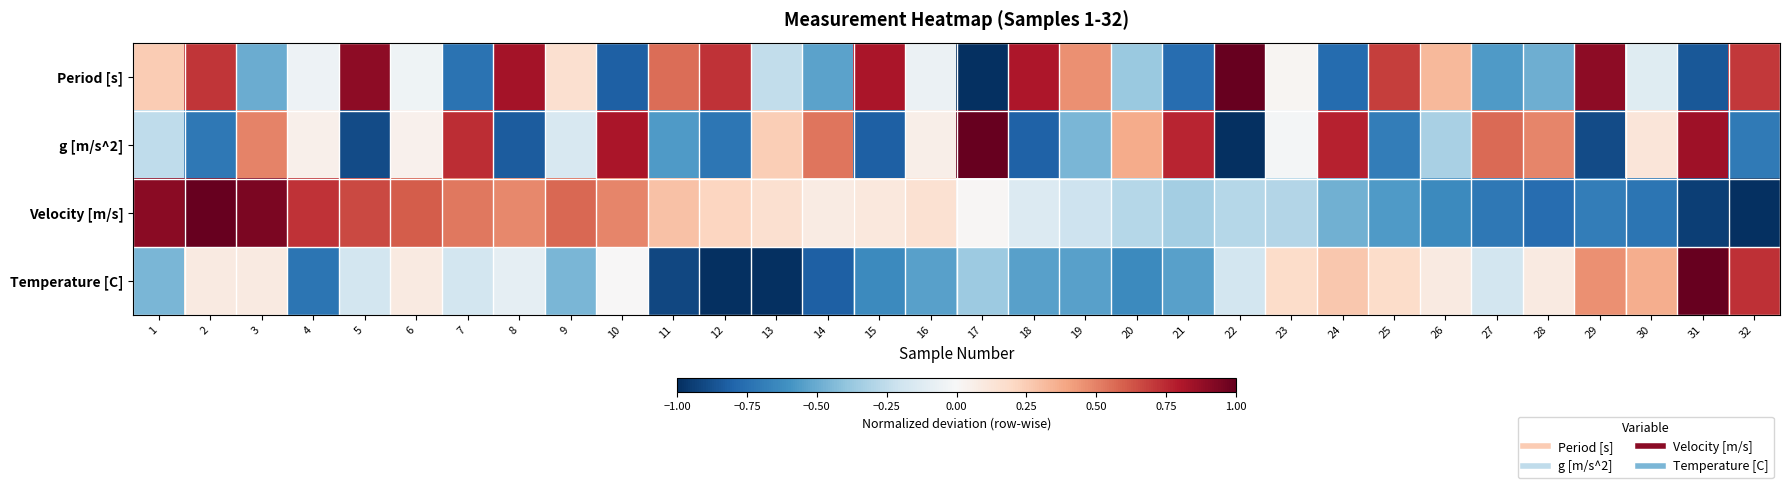

List the series in order of their peak value, highest first.

Period [s], Temperature [C], g [m/s^2], Velocity [m/s]